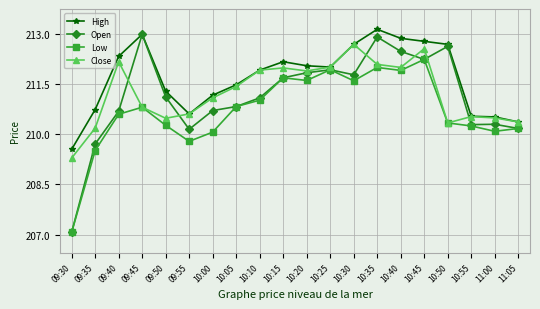

Is the value of Close at 10:50 greater than the value of High at 11:00?

No